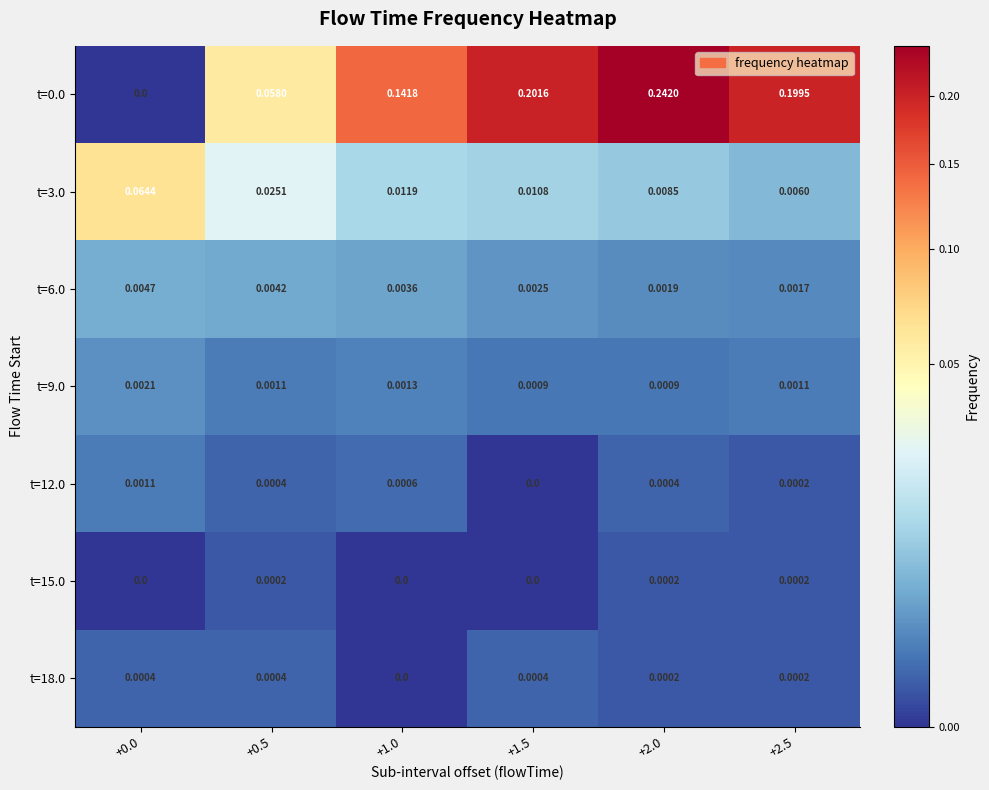

Is the value of t=12.0 at +0.5 greater than the value of t=9.0 at +2.0?

No